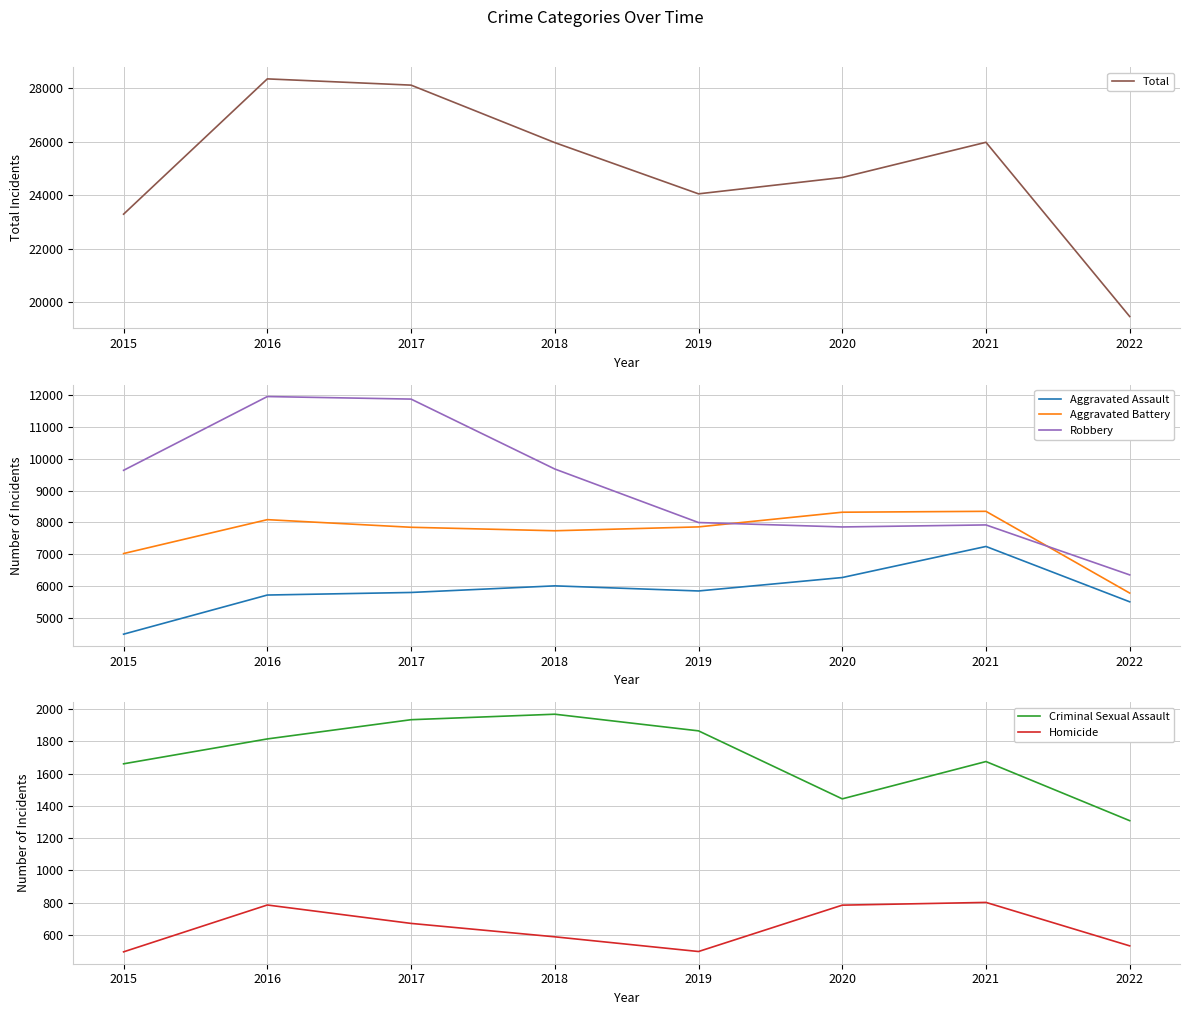

Reading right to left, list all the values displayed in this chart.

Total: 19460	25983	24665	24053	25971	28123	28357	23292
Aggravated Assault: 5499	7241	6263	5840	6001	5793	5712	4480
Aggravated Battery: 5774	8347	8319	7857	7735	7845	8085	7018
Robbery: 6346	7919	7855	7994	9679	11880	11960	9638
Criminal Sexual Assault: 1308	1674	1443	1864	1967	1933	1814	1660
Homicide: 533	802	785	498	589	672	786	496